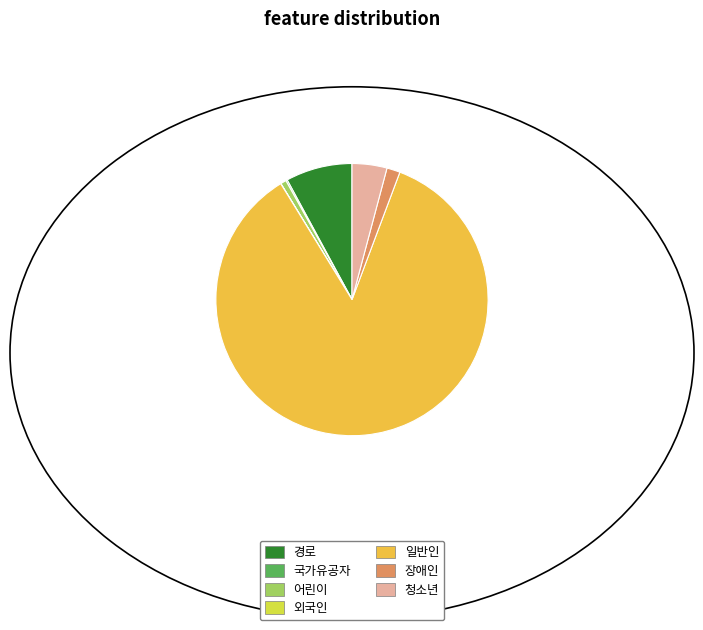

Does any single category account for the majority?

Yes